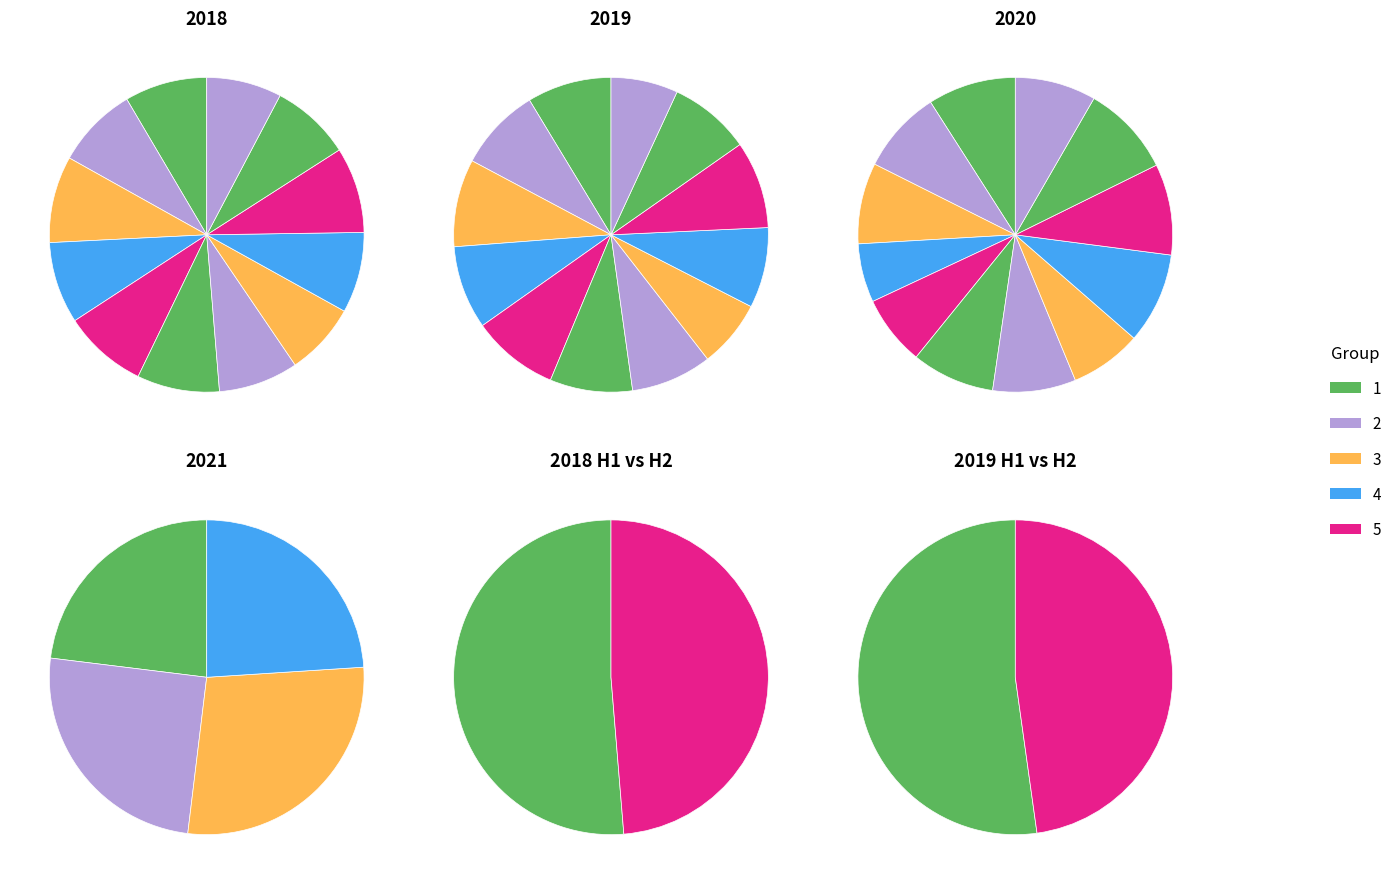

Does any single category account for the majority?

No